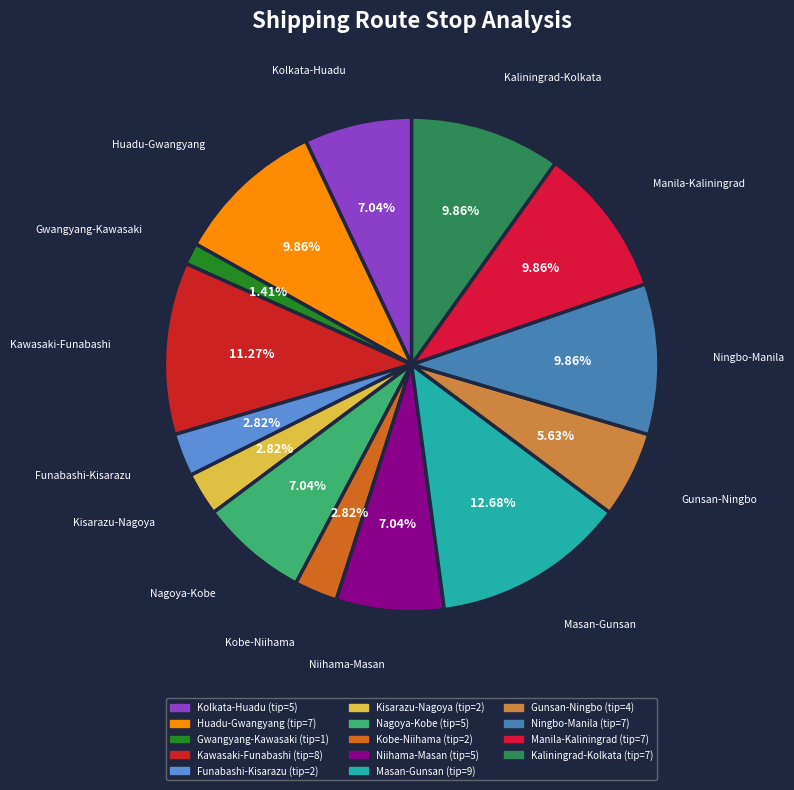

Is it true that Ningbo-Manila is 16% of the pie?

False